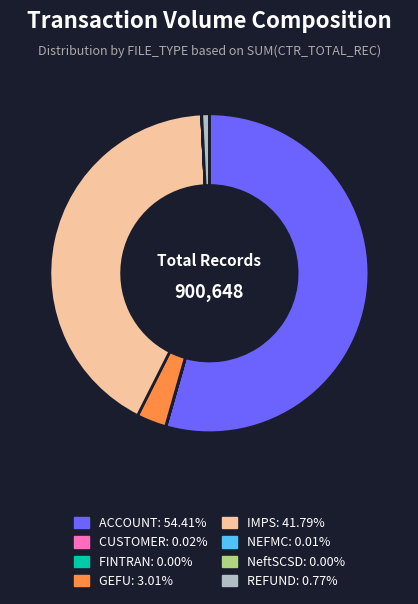

Is there any slice that represents more than half of the pie?

Yes